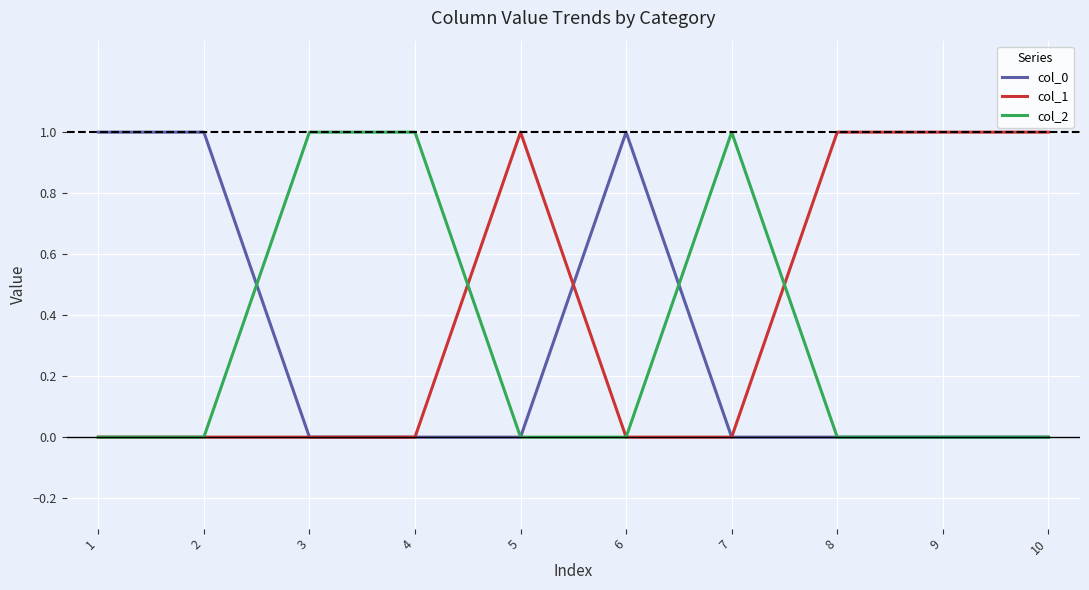

Reading left to right, list all the values displayed in this chart.

col_0: 1	1	0	0	0	1	0	0	0	0
col_1: 0	0	0	0	1	0	0	1	1	1
col_2: 0	0	1	1	0	0	1	0	0	0